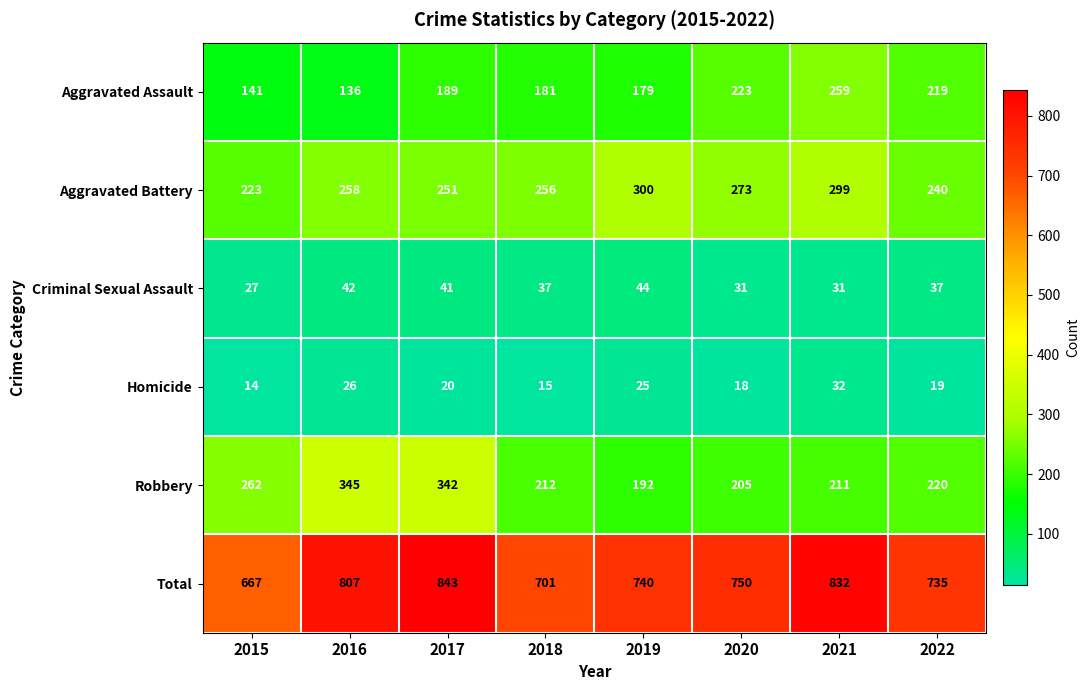

Is it true that Aggravated Assault equals 385 at 2021?

False